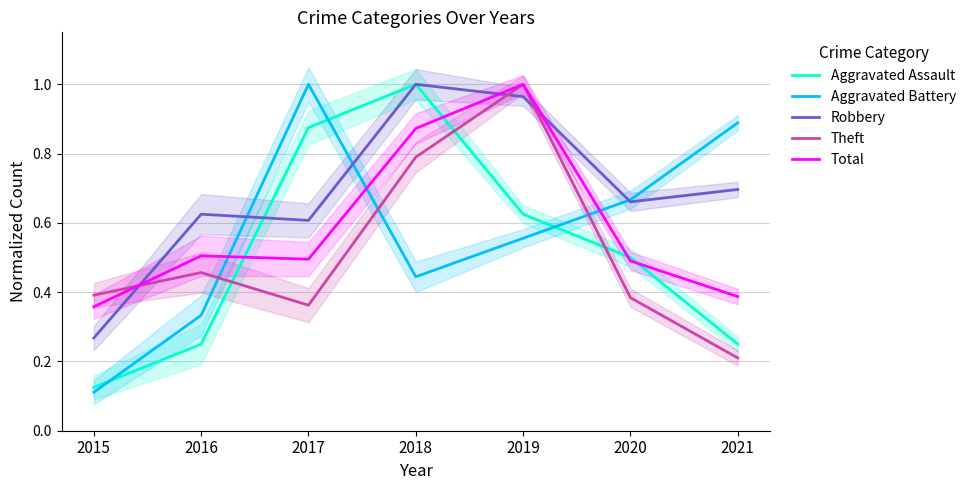

At 2019, list the series in order from smallest to largest.

Aggravated Battery, Aggravated Assault, Robbery, Theft, Total